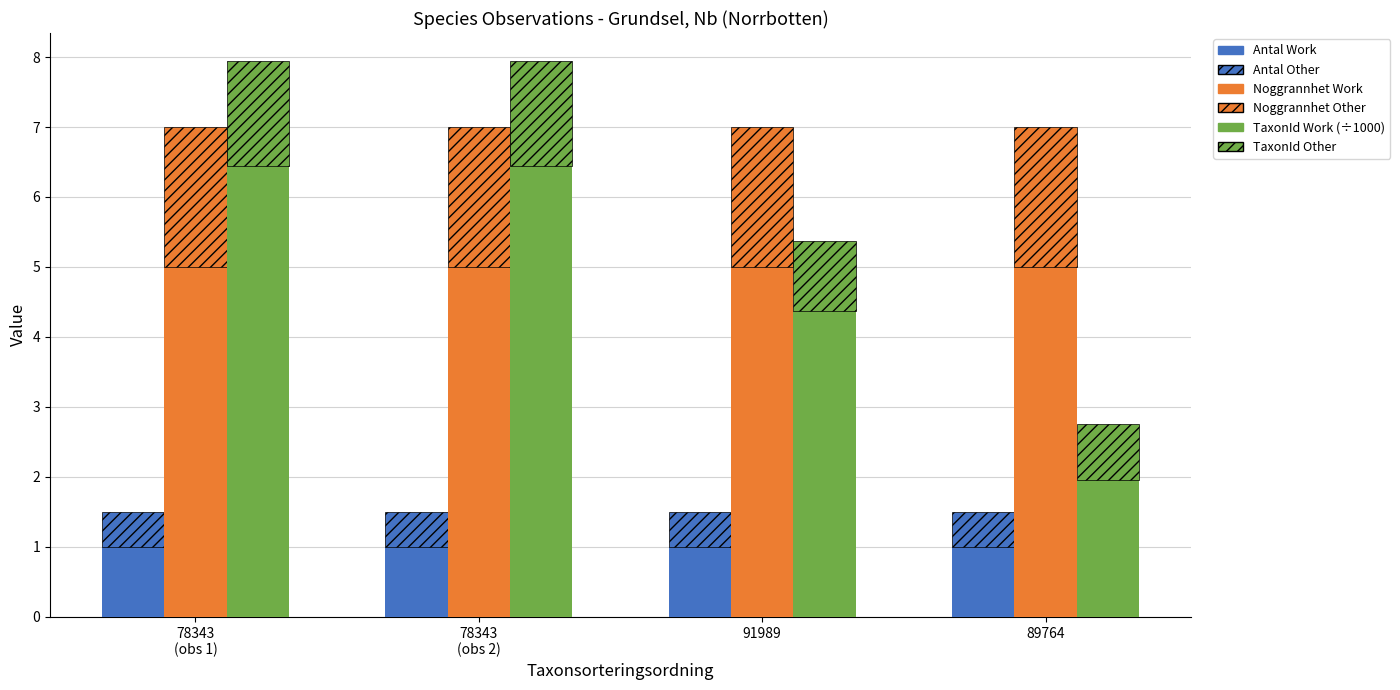

Reading right to left, list all the values displayed in this chart.

Antal Work: 89764=1.0	91989=1.0	78343
(obs 2)=1.0	78343
(obs 1)=1.0
Antal Other: 89764=0.5	91989=0.5	78343
(obs 2)=0.5	78343
(obs 1)=0.5
Noggrannhet Work: 89764=5.0	91989=5.0	78343
(obs 2)=5.0	78343
(obs 1)=5.0
Noggrannhet Other: 89764=2.0	91989=2.0	78343
(obs 2)=2.0	78343
(obs 1)=2.0
TaxonId Work (÷1000): 89764=2.0	91989=4.4	78343
(obs 2)=6.4	78343
(obs 1)=6.4
TaxonId Other: 89764=0.8	91989=1.0	78343
(obs 2)=1.5	78343
(obs 1)=1.5